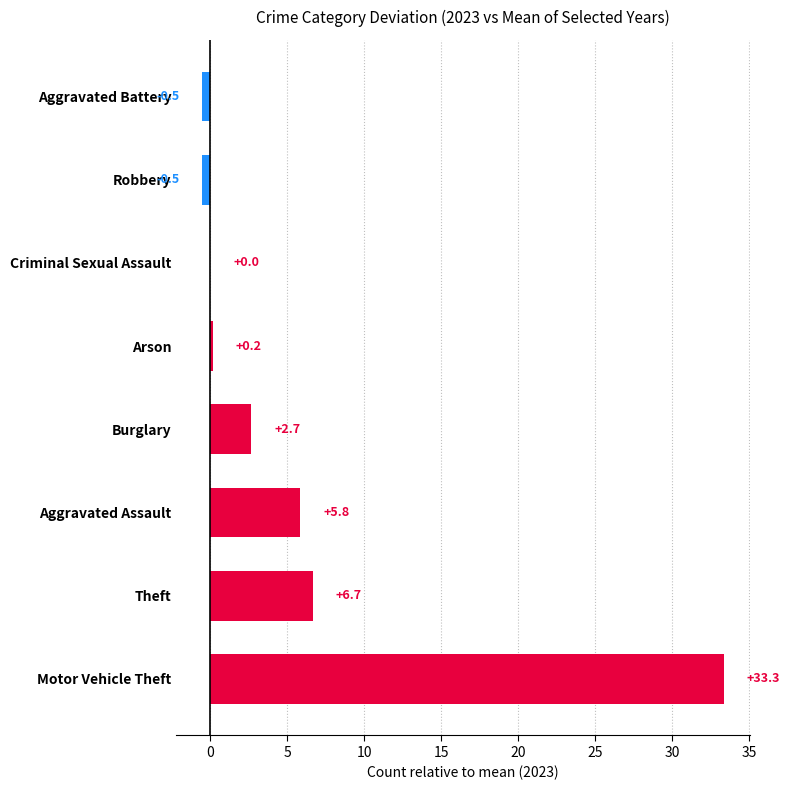

Count the number of values greater than 2.

4